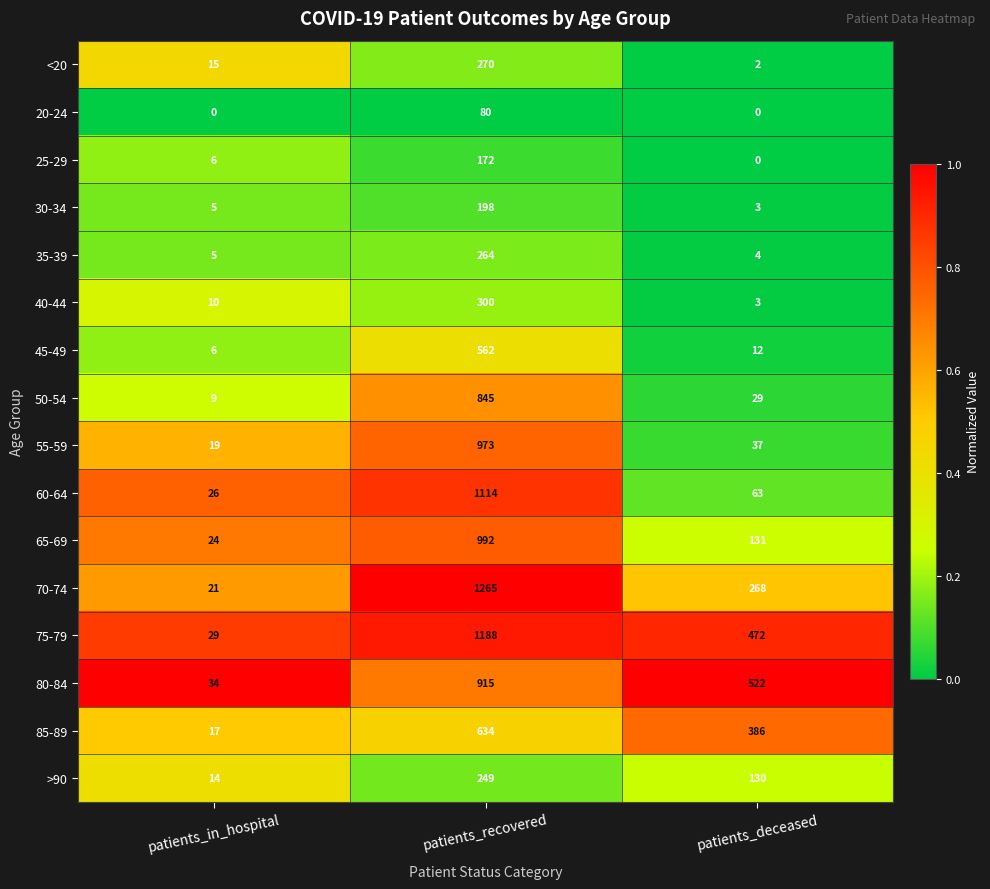

What is the difference between the highest and lowest values at patients_deceased?

522